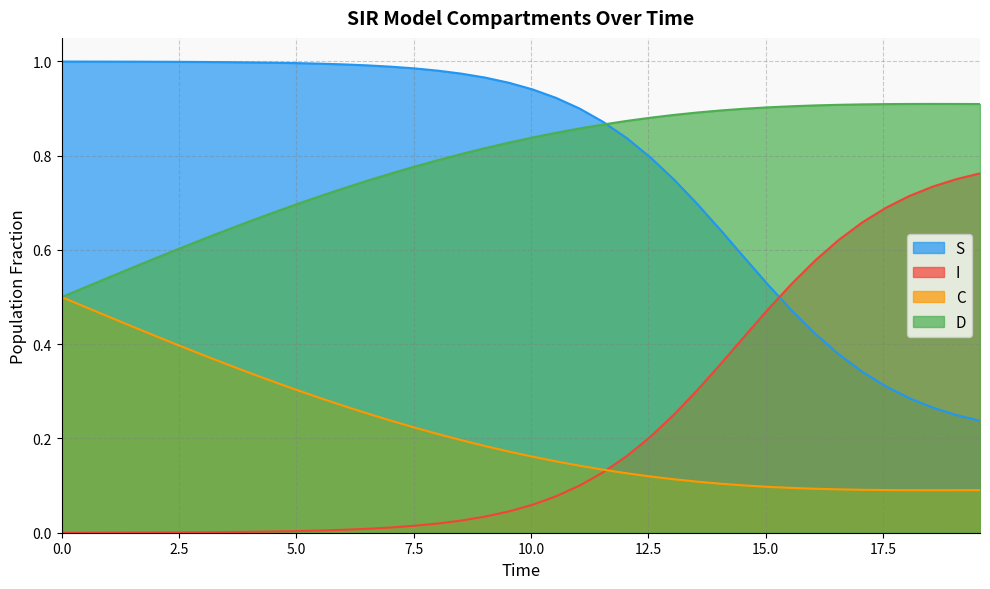

What are all the series names shown in the legend?

S, I, C, D